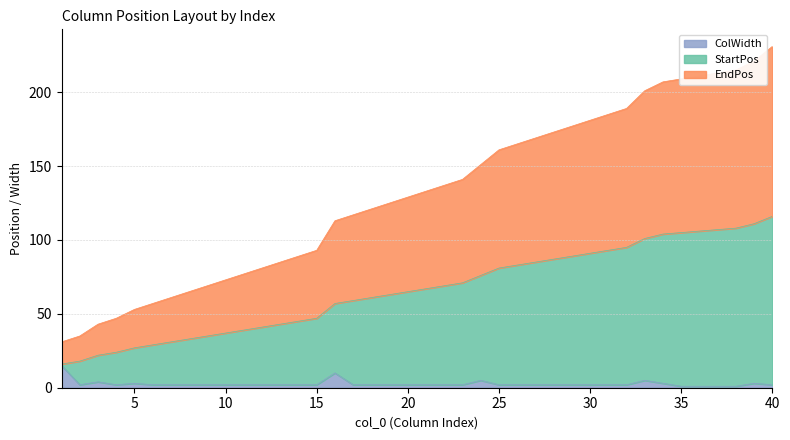

Does the chart have visible grid lines?

Yes